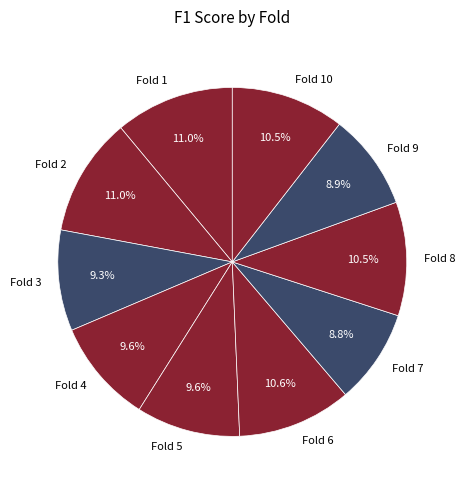

Do Fold 7 and Fold 2 together represent more than half of the pie?

No